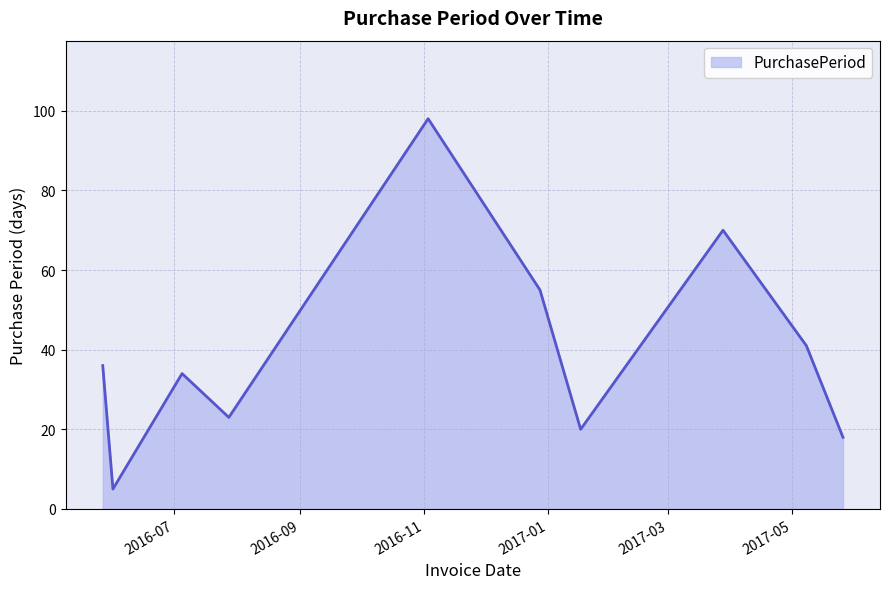

What is the minimum value shown in the chart?

5